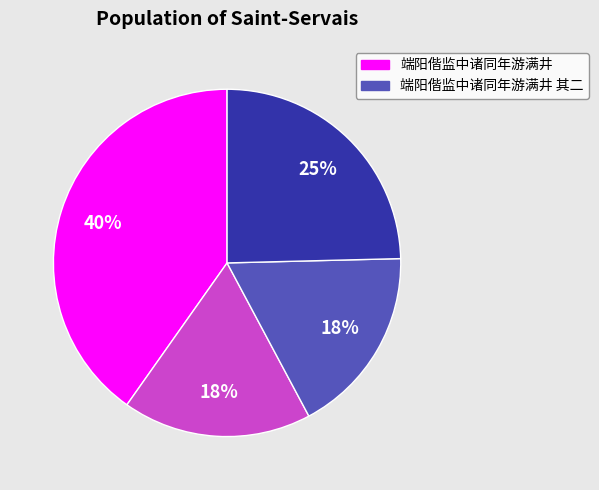

To the nearest percent, what is the average slice percentage?

25%